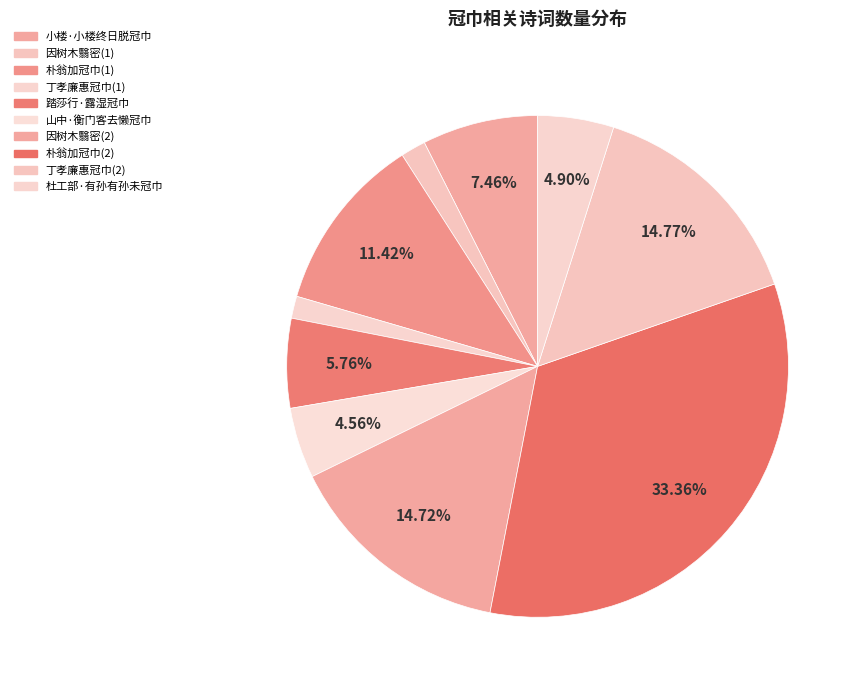

How many slices are in this pie chart?

10